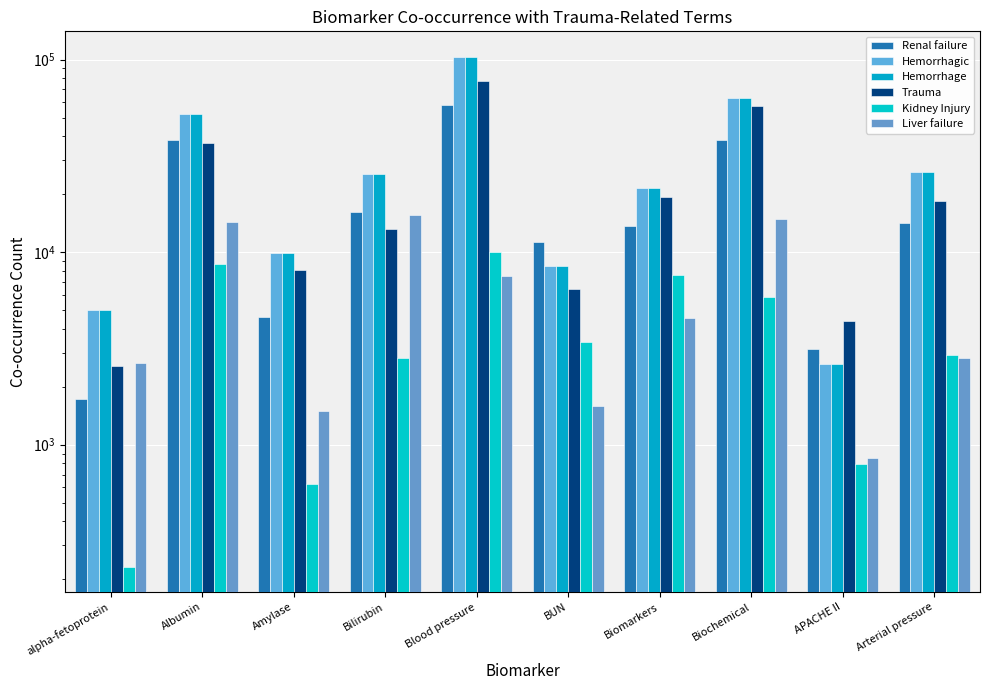

Is the value of Hemorrhage at Arterial pressure greater than the value of Hemorrhagic at BUN?

Yes